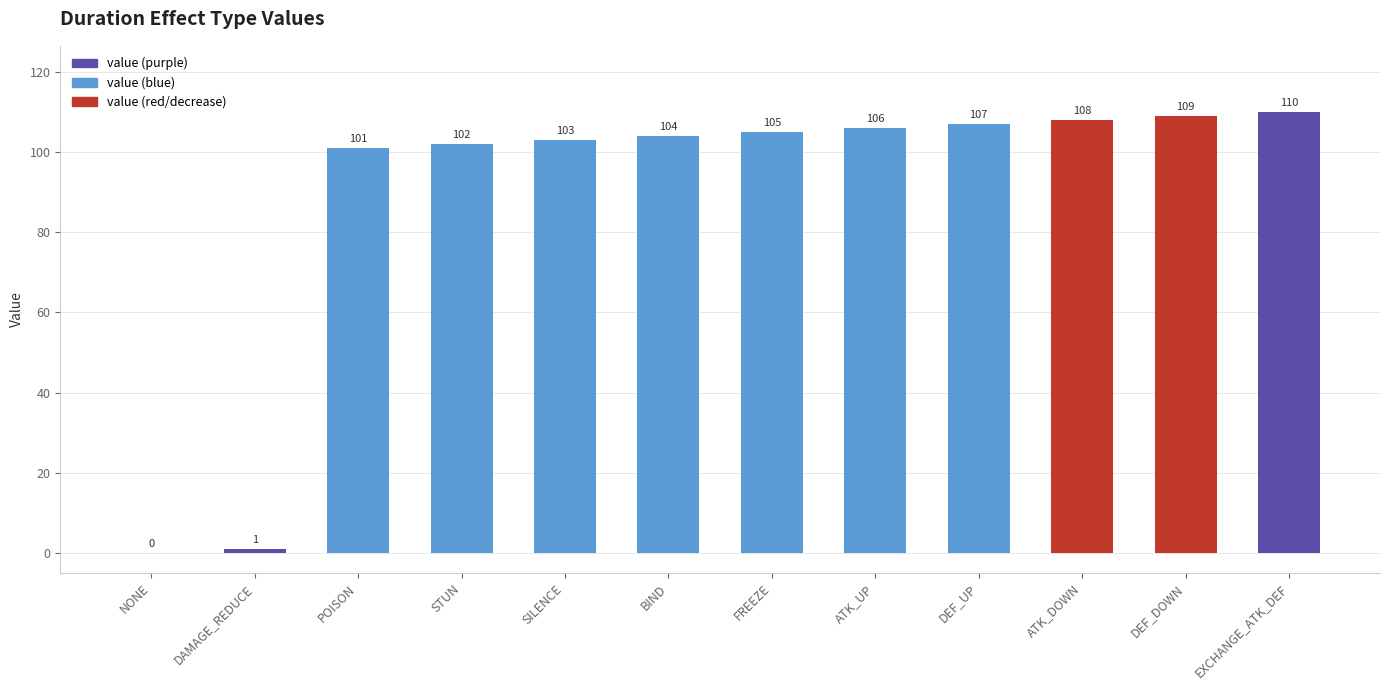

How many positive values are there?

11